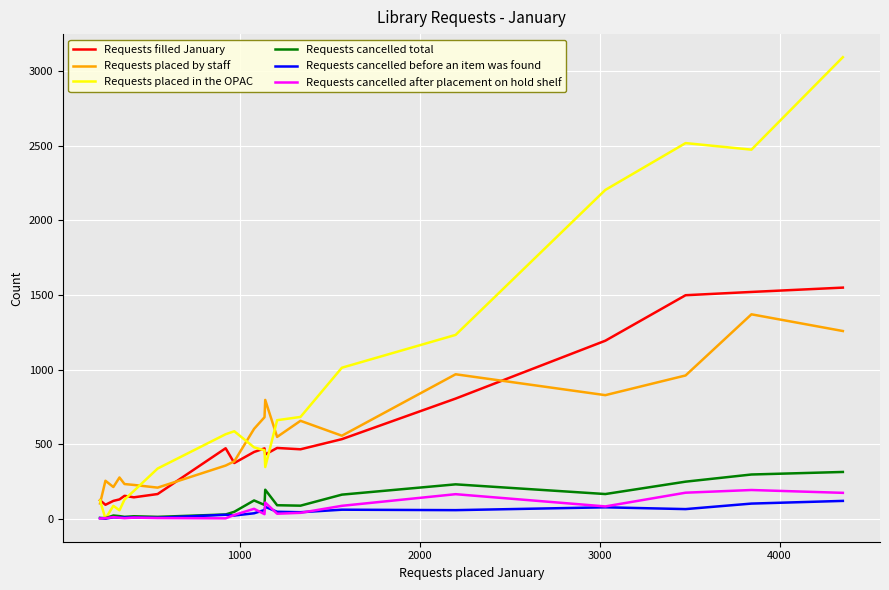

True or false: Requests cancelled total and Requests placed by staff cross at least once.

False